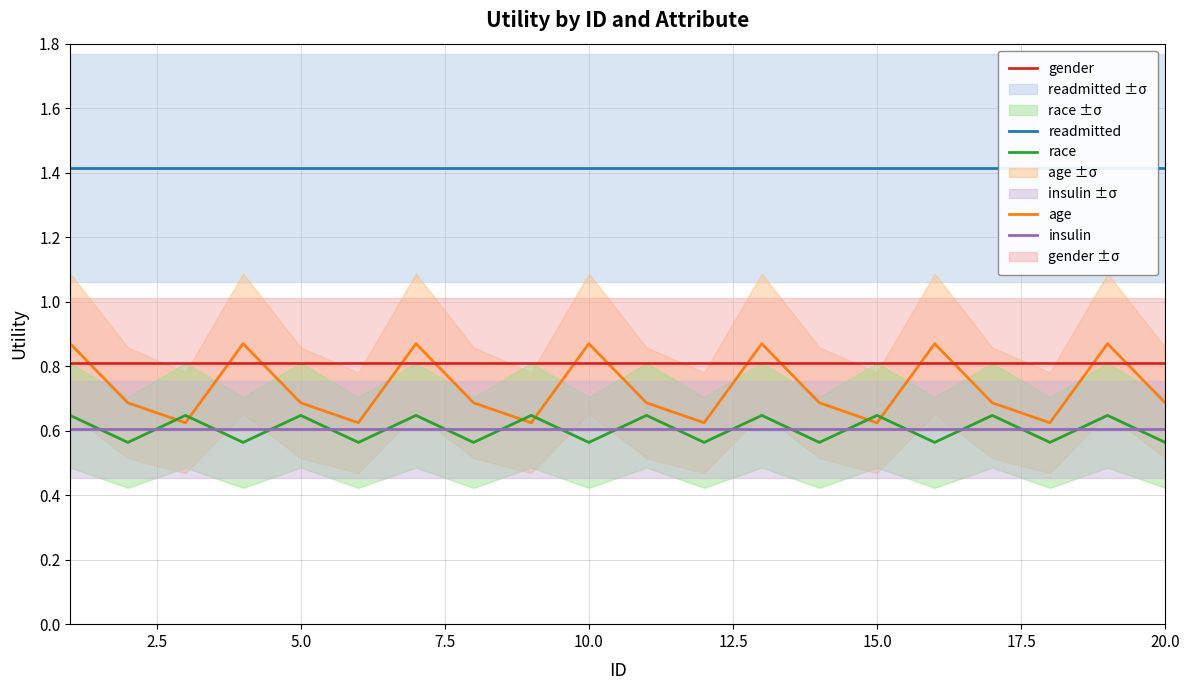

True or false: readmitted has more than 1 interior local peaks.

False